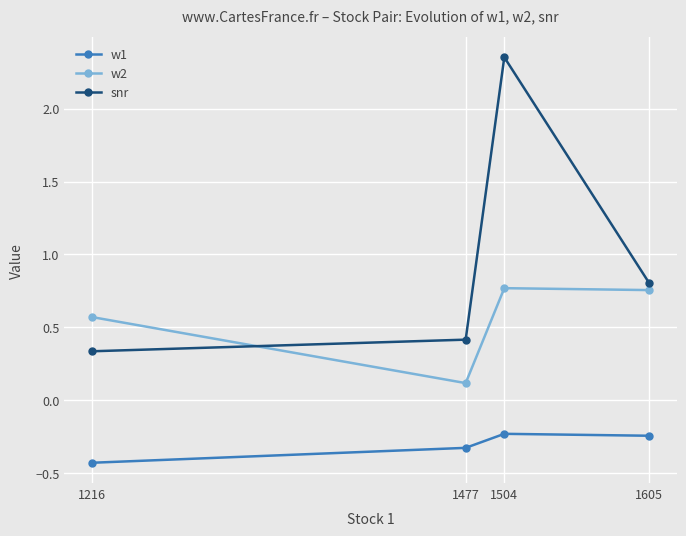

At which category is the sum across all series the highest?

1504